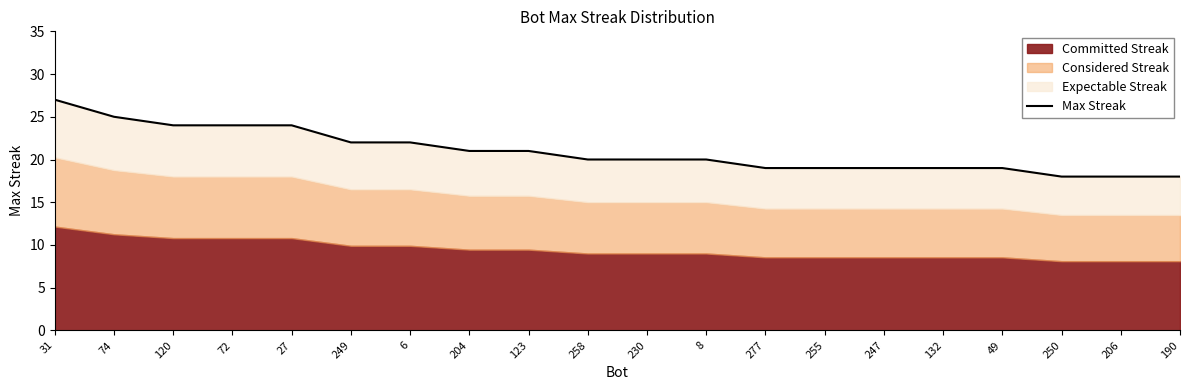

What is the difference between the maximum and minimum values?

9